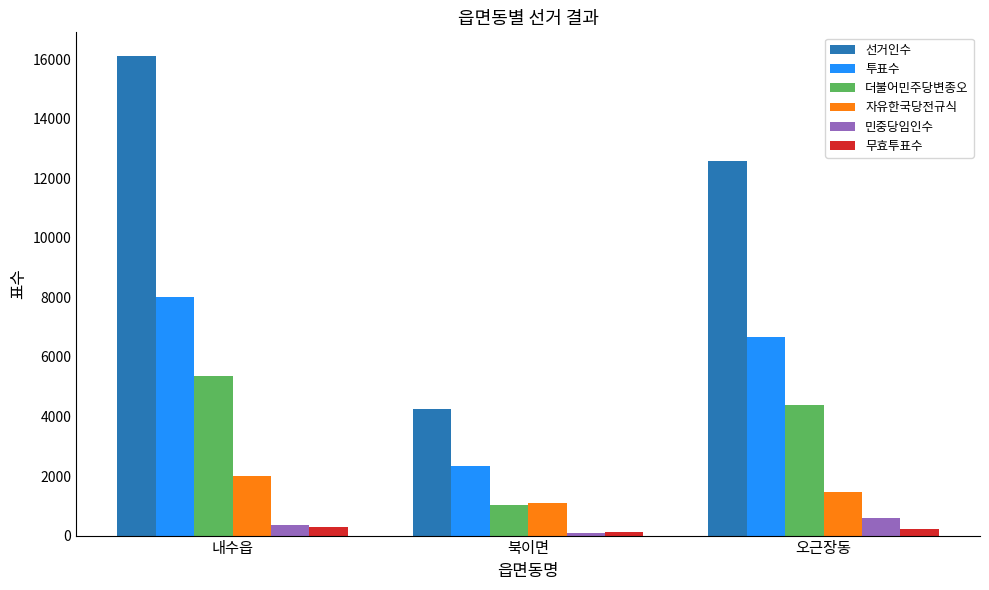

Which series has the widest spread of values?

선거인수